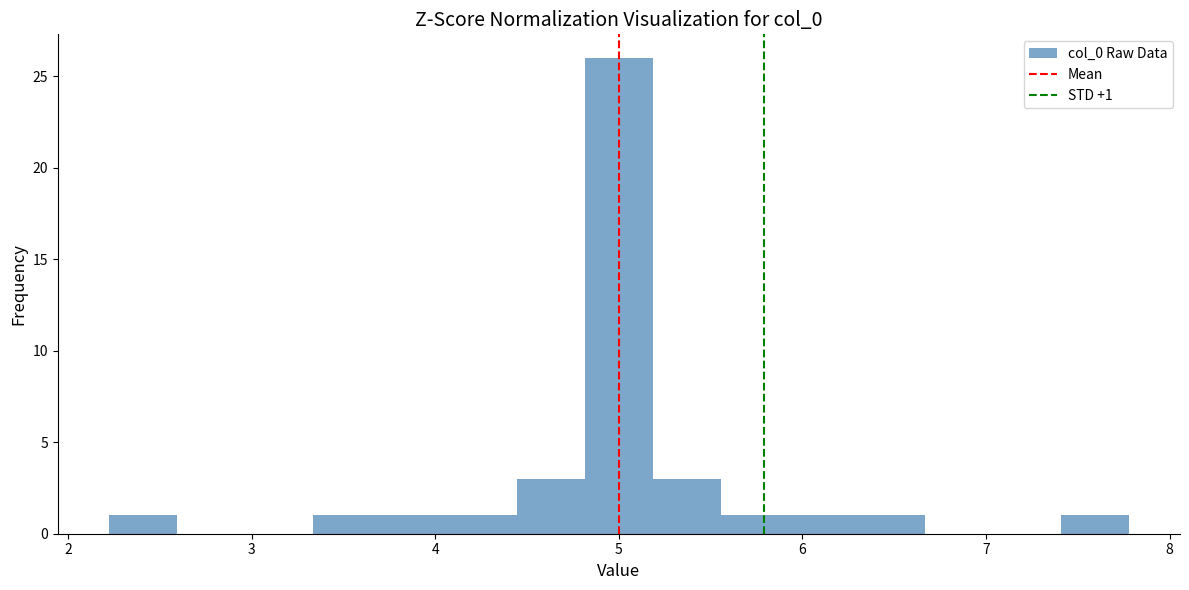

Read against the x-axis, roughly where is the centre of the tallest bar?

5.0